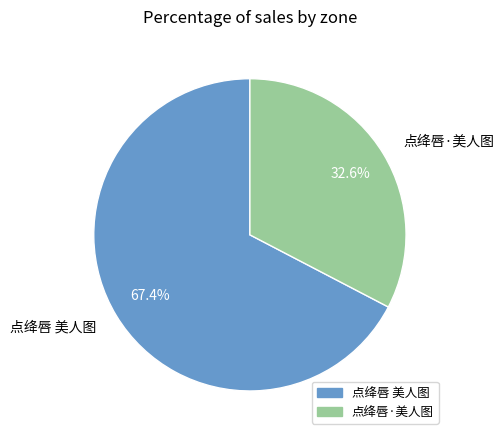

To the nearest percent, what is the difference between the largest and smallest slice percentages?

35%